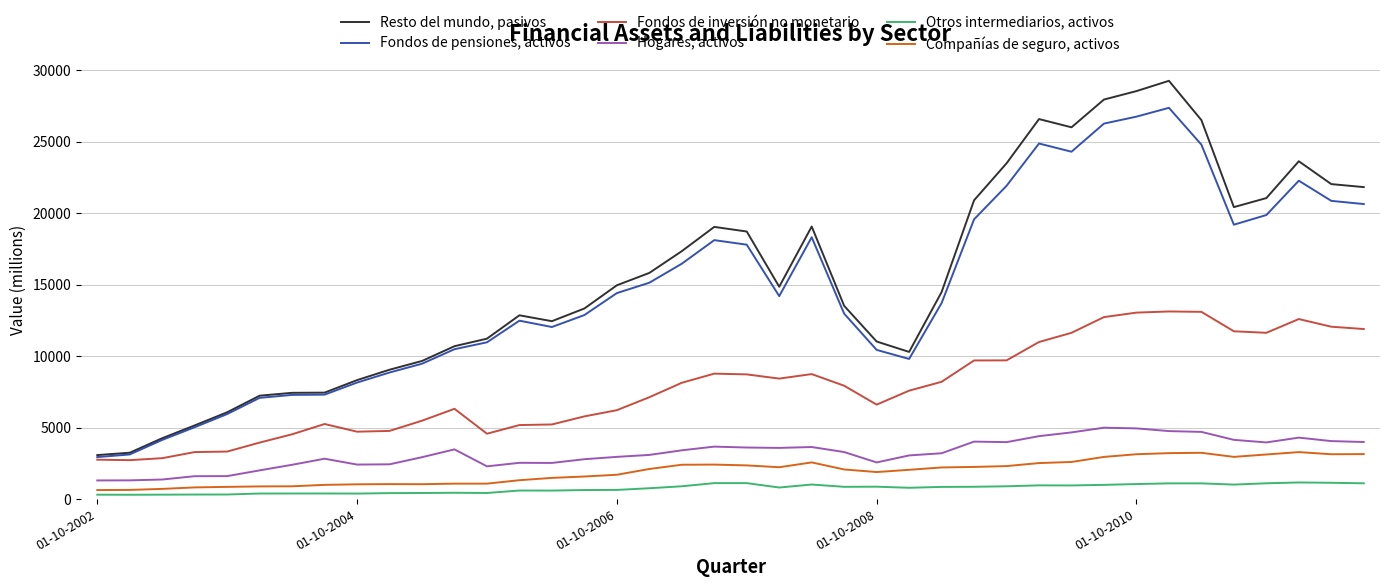

What is the maximum value shown in the chart?

29274